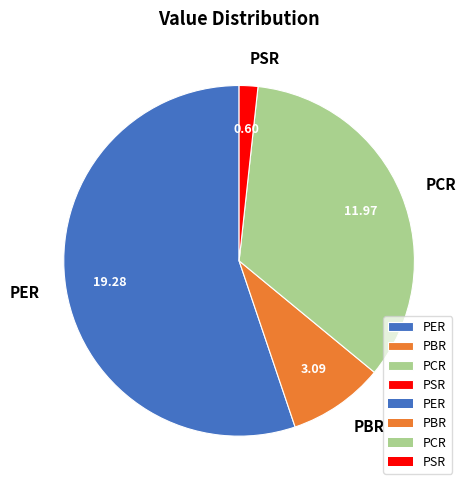

How many segments does this pie chart have?

4